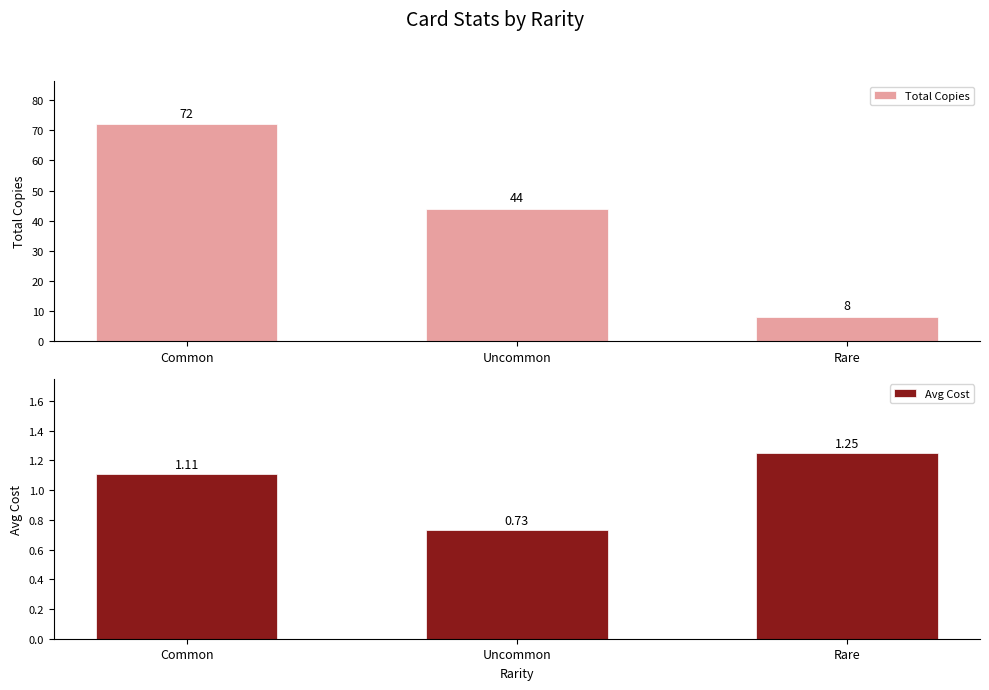

What is the sum of all Total Copies values?

124